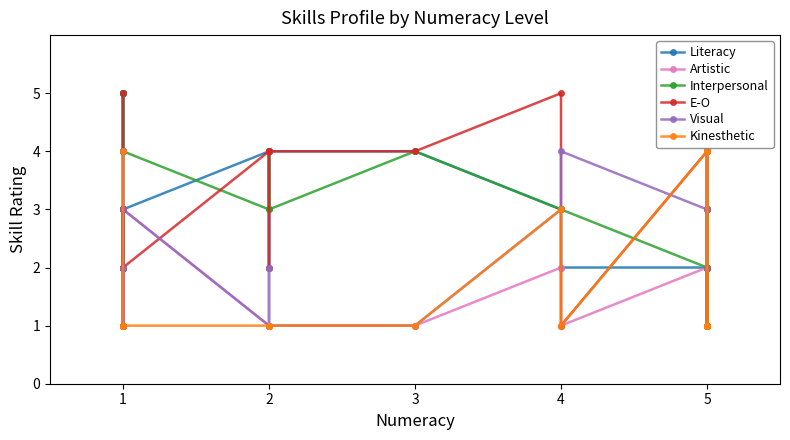

What are all the series names shown in the legend?

Literacy, Artistic, Interpersonal, E-O, Visual, Kinesthetic